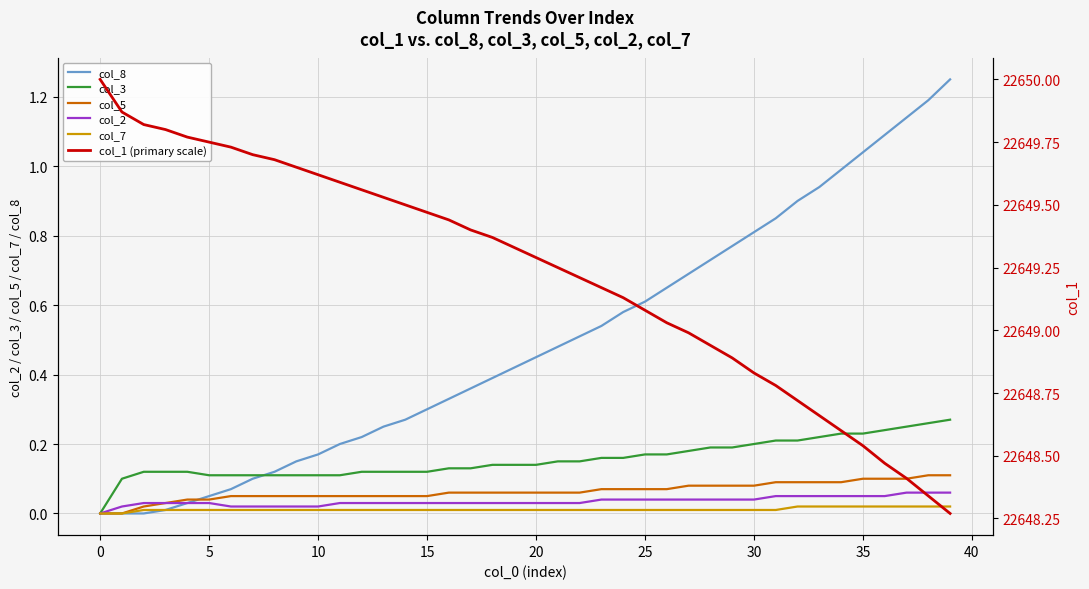

At which label does col_8 reach its peak?

39